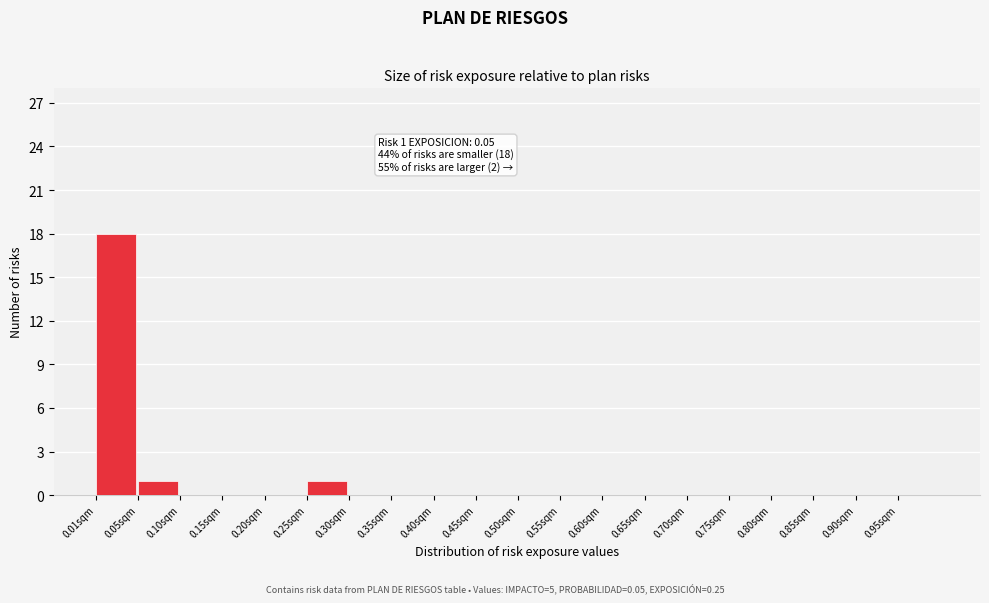

Over which range of the x-axis is the bar tallest?

0.00 to 0.05